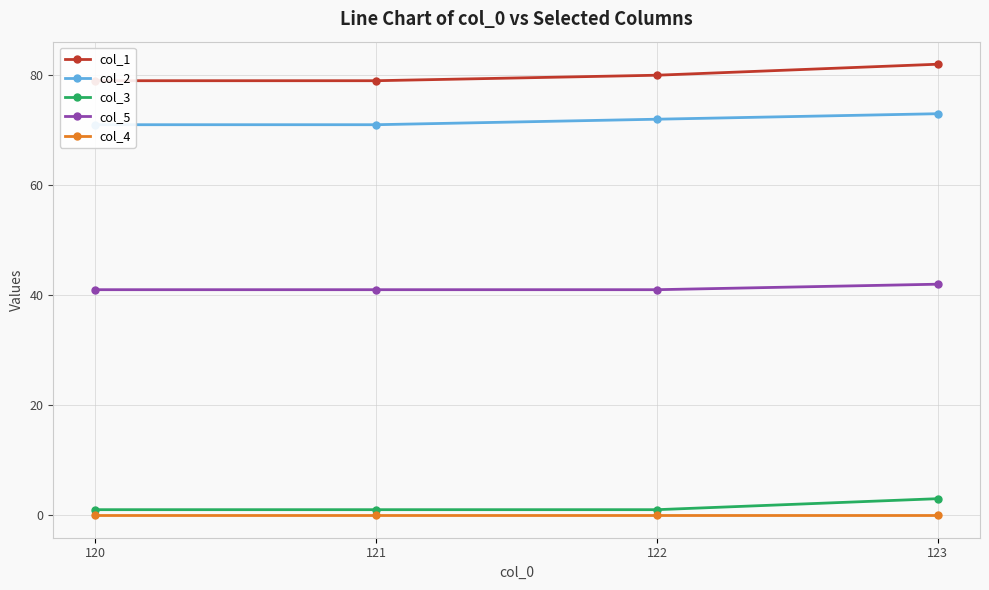

Reading right to left, transcribe all the data shown in this chart.

col_1: 123=82	122=80	121=79	120=79
col_2: 123=73	122=72	121=71	120=71
col_3: 123=3	122=1	121=1	120=1
col_5: 123=42	122=41	121=41	120=41
col_4: 123=0	122=0	121=0	120=0